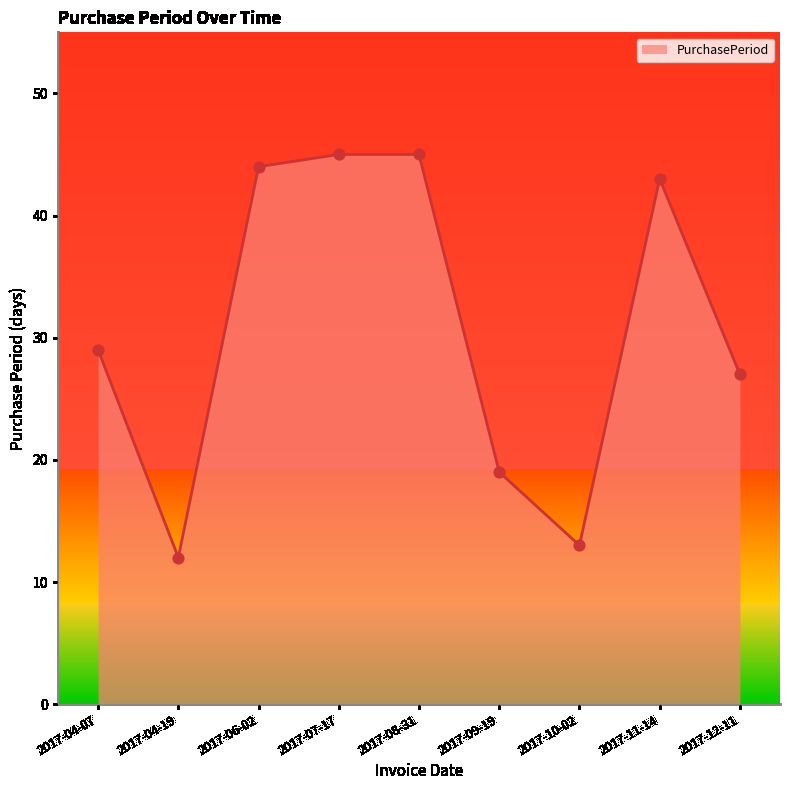

Approximately how many times larger is the value at 2017-04-19 compared to 2017-10-02?

0.9